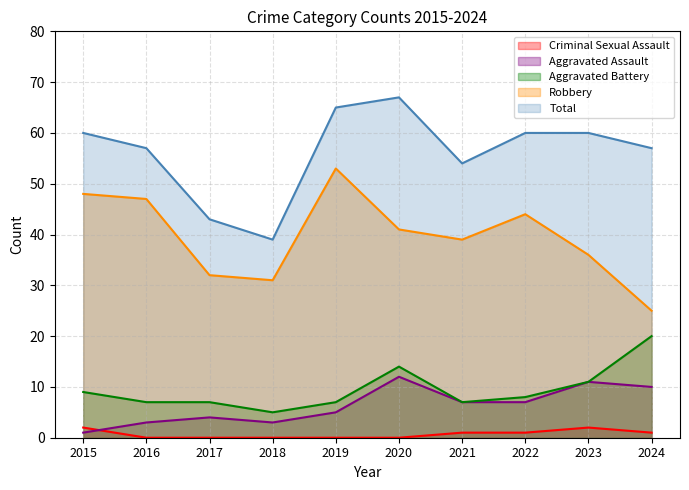

What is the difference between the maximum and minimum values in the Robbery series?

28